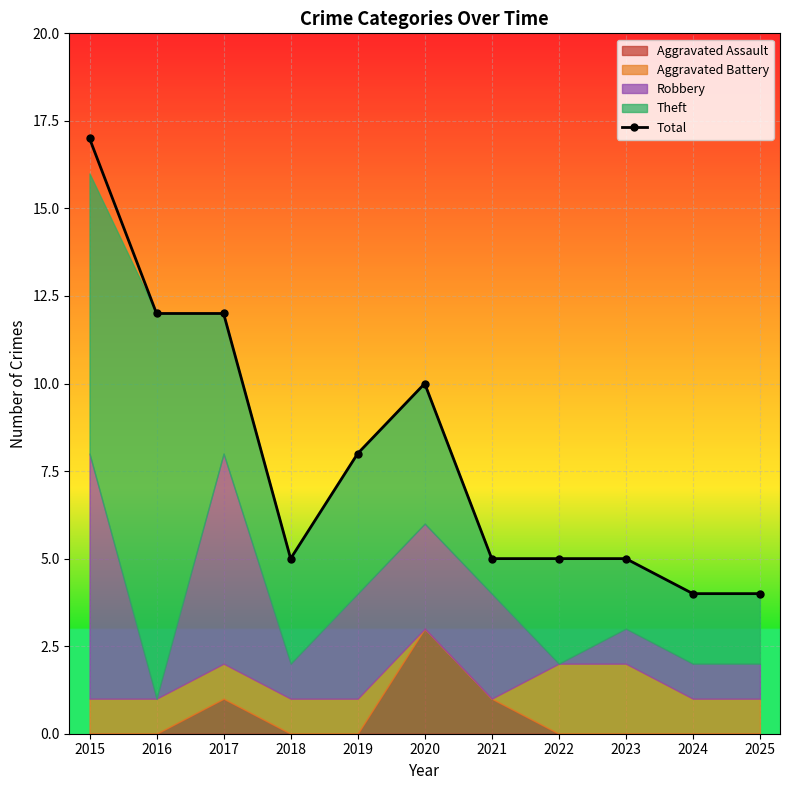

Where is the data nearest to the value 10?

2020